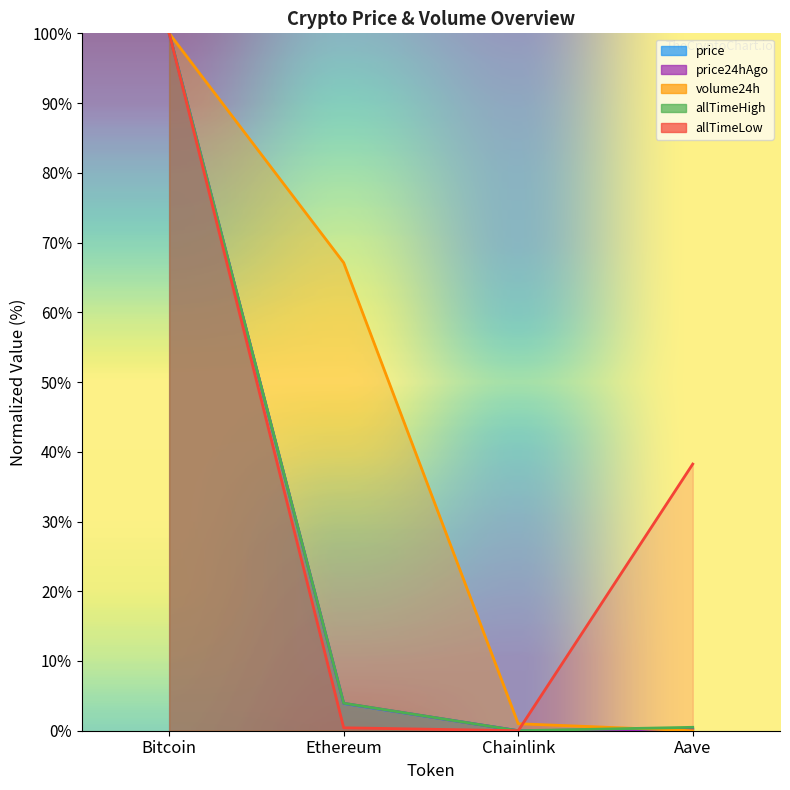

What is the total value across all series at Bitcoin?

500.0